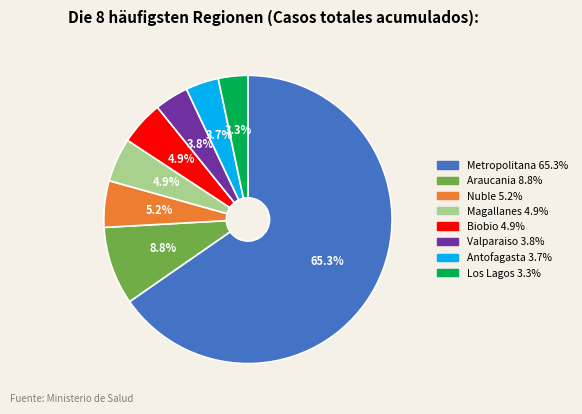

To the nearest percent, what is the average slice percentage?

12%